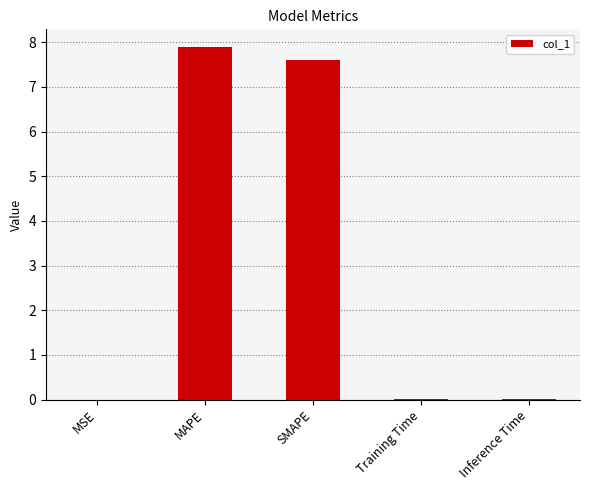

Which has a higher value, Inference Time or SMAPE?

SMAPE